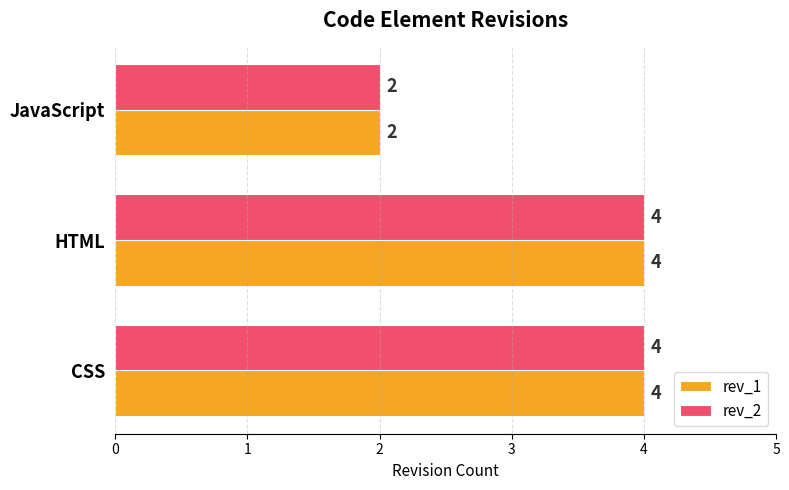

What is the total value across all series at HTML?

8